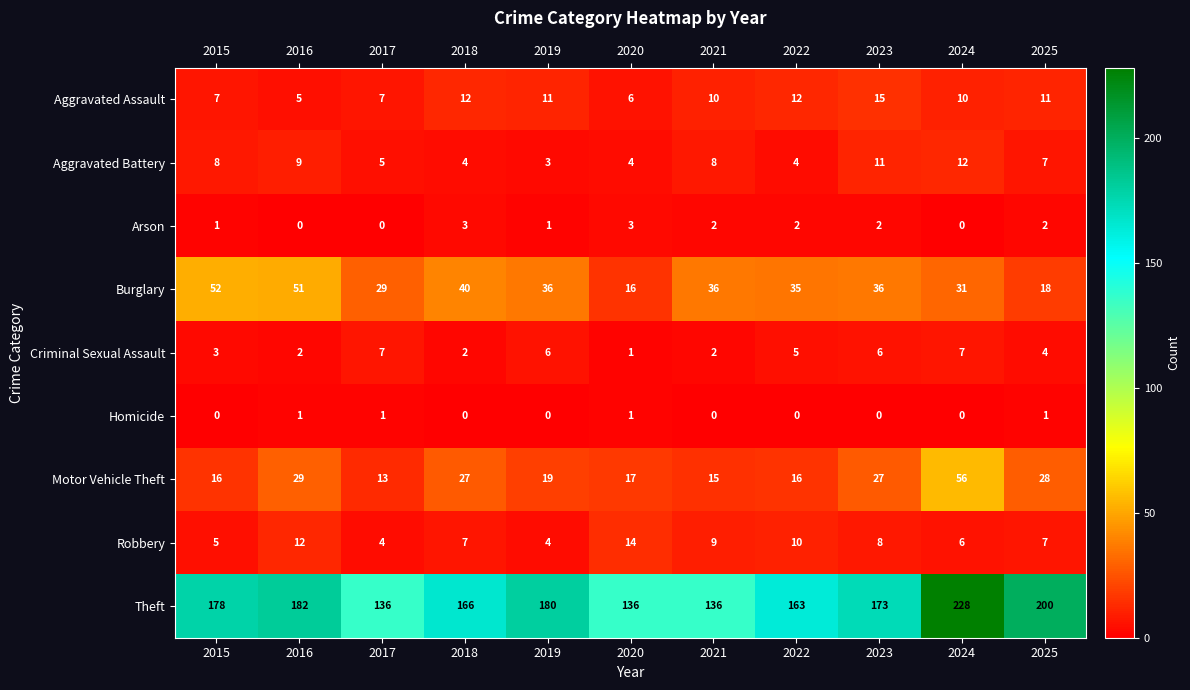

How many series are shown in this chart?

9